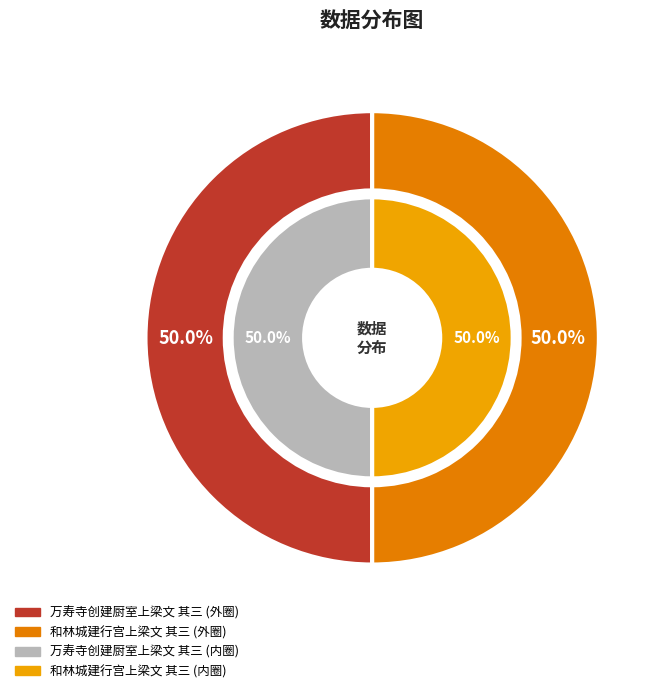

Rank the categories by value from lowest to highest.

万寿寺创建厨室上梁文 其三, 和林城建行宫上梁文 其三